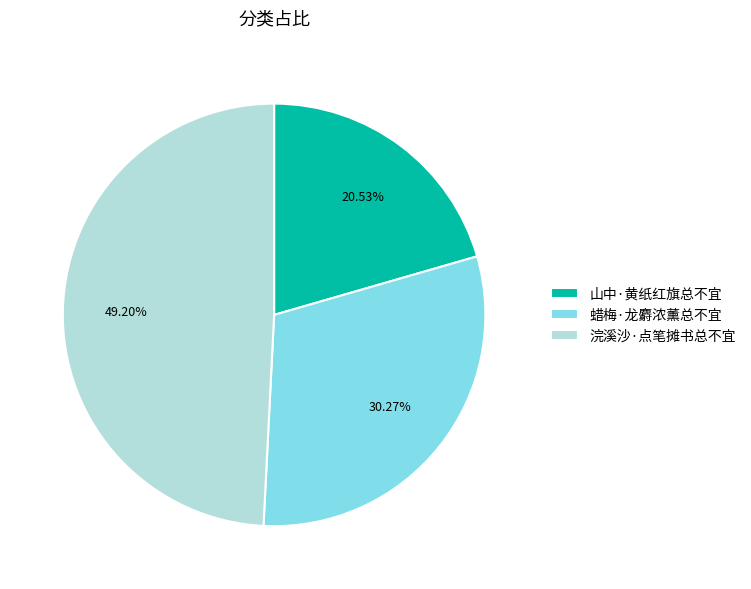

What percentage do 蜡梅·龙麝浓薰总不宜 and 浣溪沙·点笔摊书总不宜 together represent?

79.5%